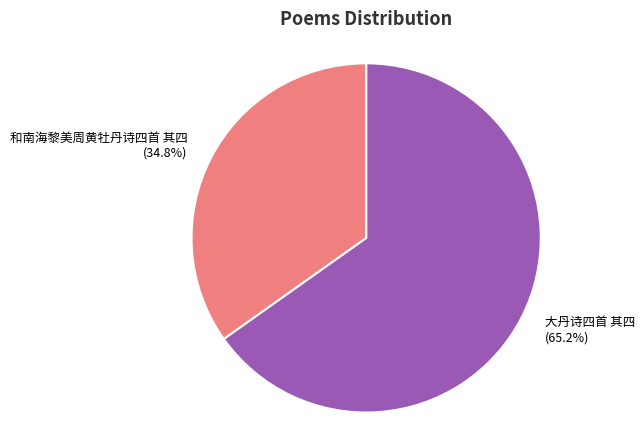

To the nearest percent, what is the difference between the largest and smallest slice percentages?

30%